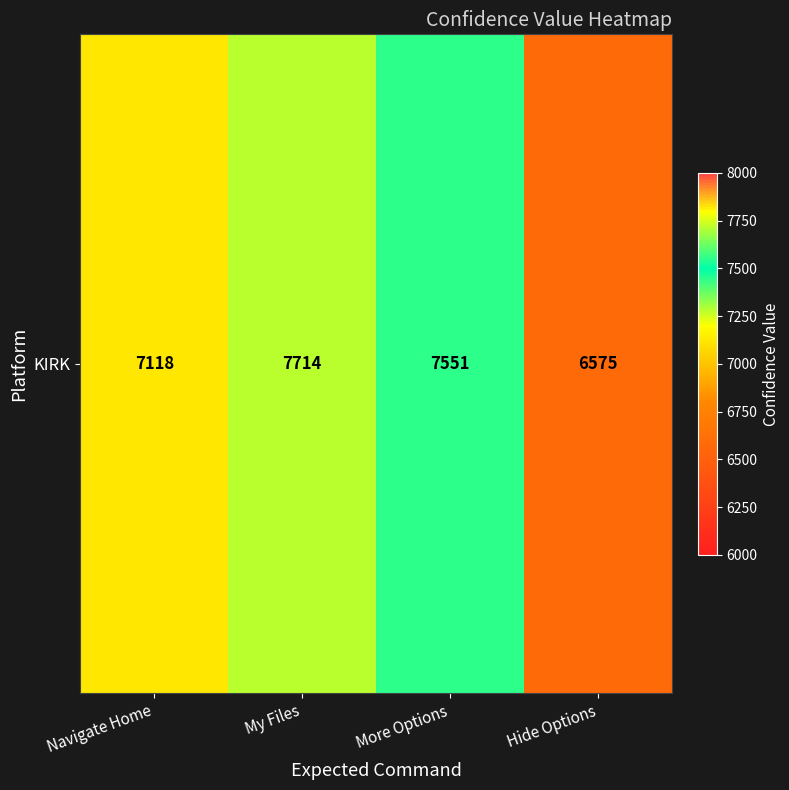

At which label does the data first exceed 7551?

My Files